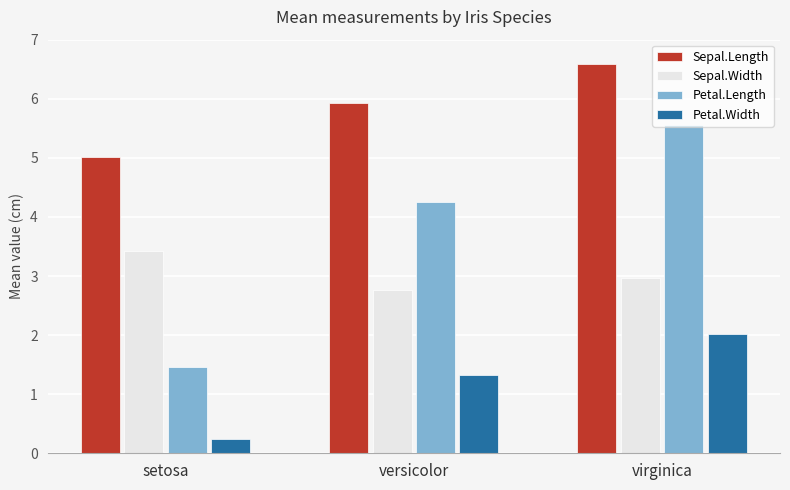

What position from the right is versicolor?

2